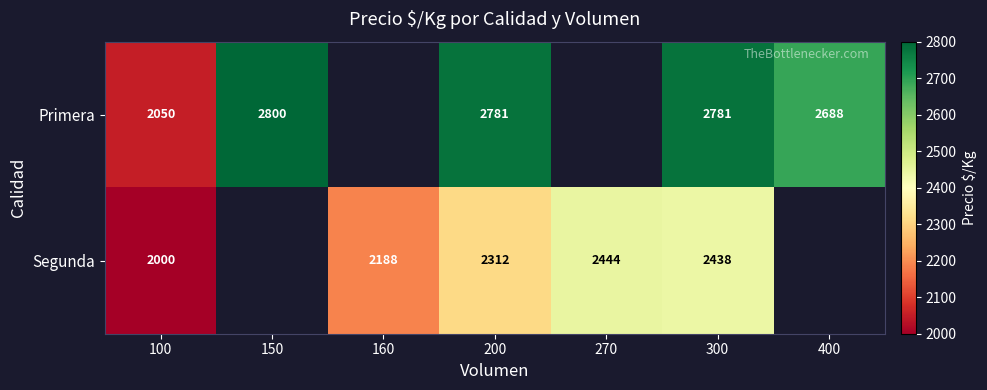

What is the spread (max minus min) of values at 300?

343